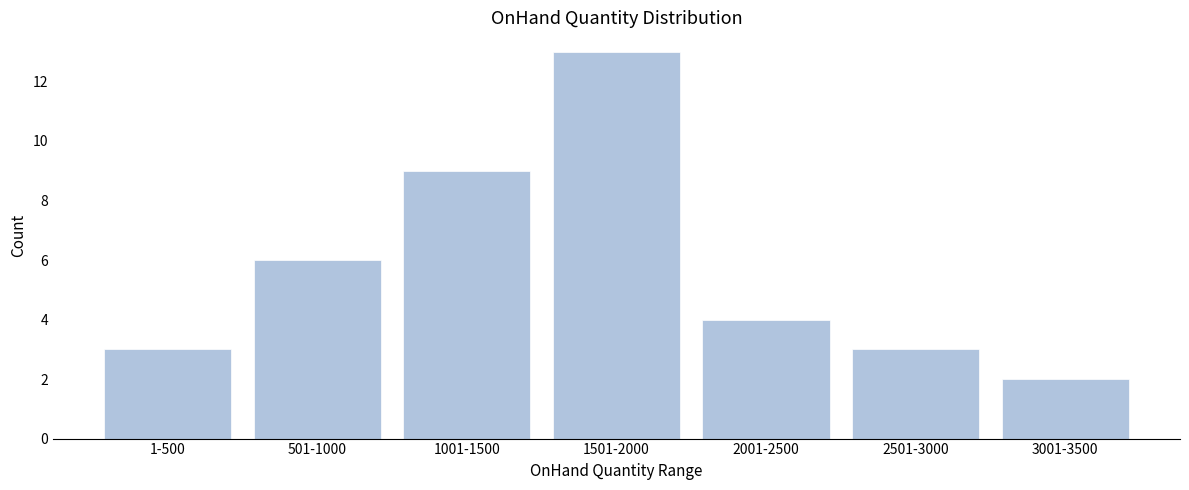

Reading left to right, what are all the values shown in this chart?

1-500=3	501-1000=6	1001-1500=9	1501-2000=13	2001-2500=4	2501-3000=3	3001-3500=2